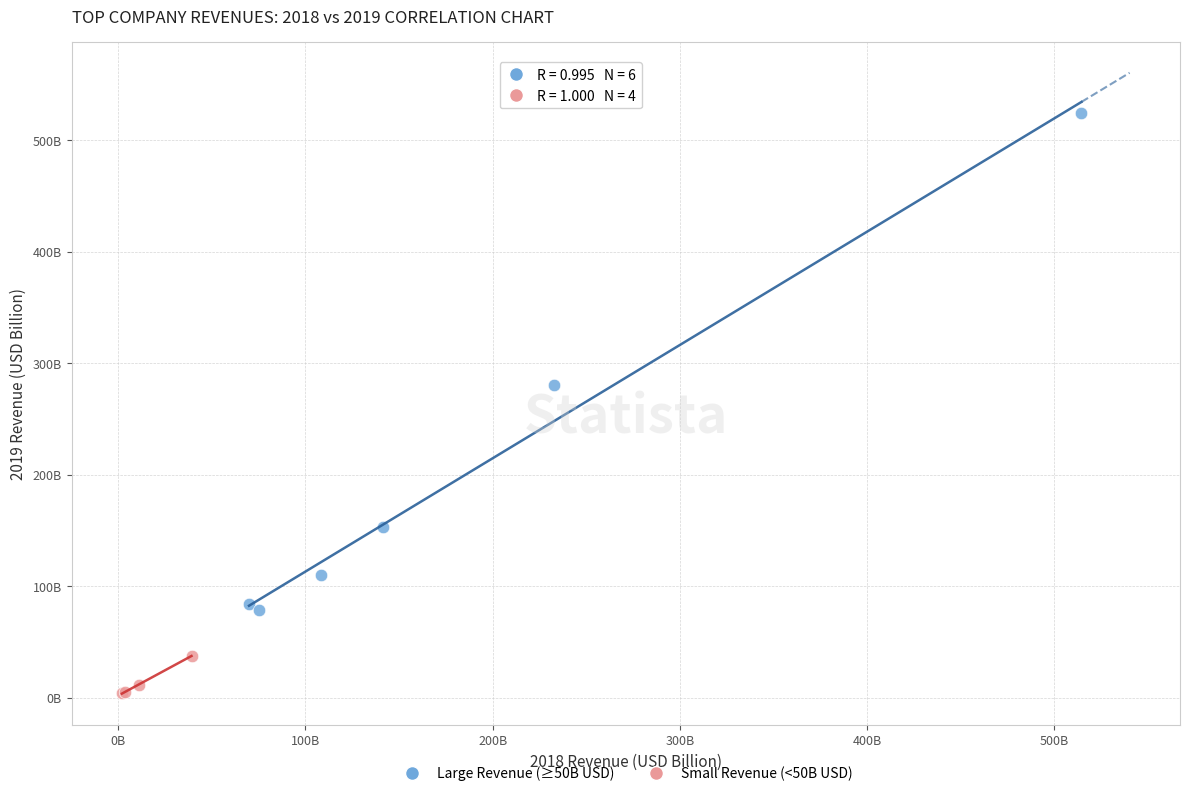

What are all the series names shown in the legend?

Large Revenue (≥50B USD), Small Revenue (<50B USD)